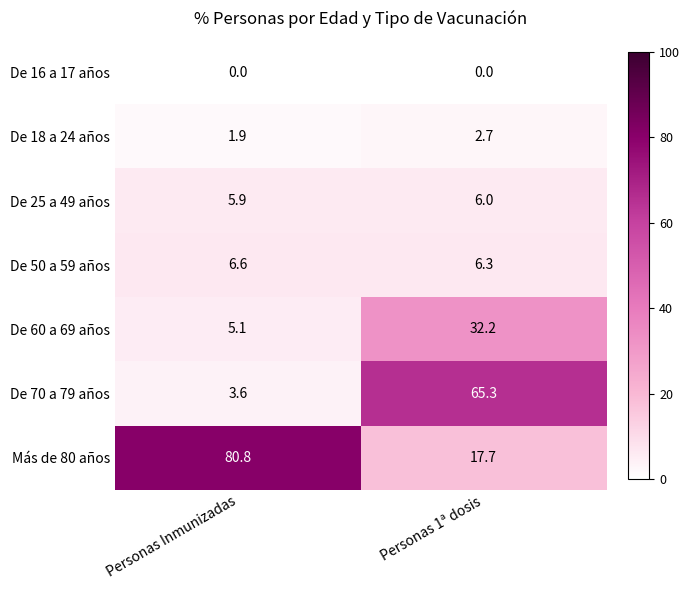

List the series in order of their peak value, lowest first.

De 16 a 17 años, De 18 a 24 años, De 25 a 49 años, De 50 a 59 años, De 60 a 69 años, De 70 a 79 años, Más de 80 años